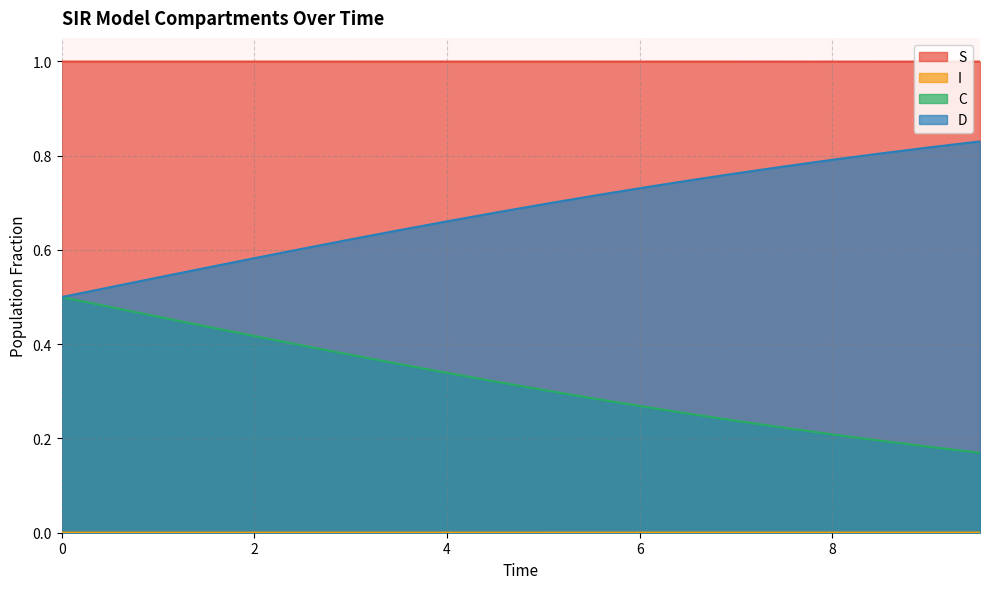

What is the difference between the second highest and minimum values in the D series?

0.3